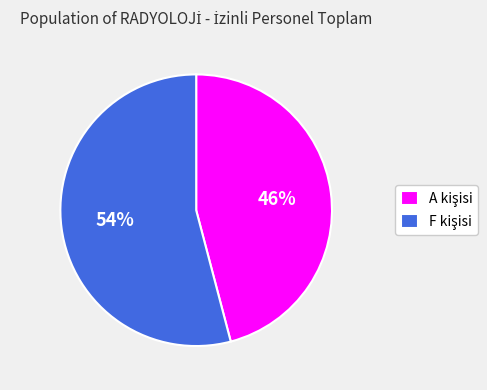

How many segments does this pie chart have?

2